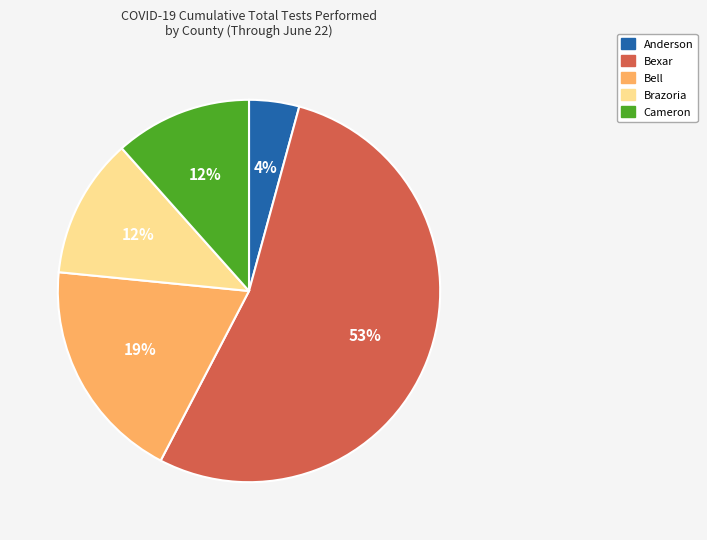

To the nearest percent, what is the average slice percentage?

20%